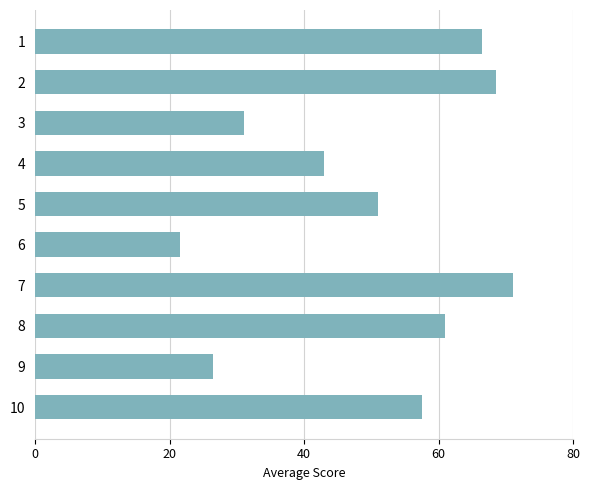

What is the value of the 4th bar from the top?

43.0